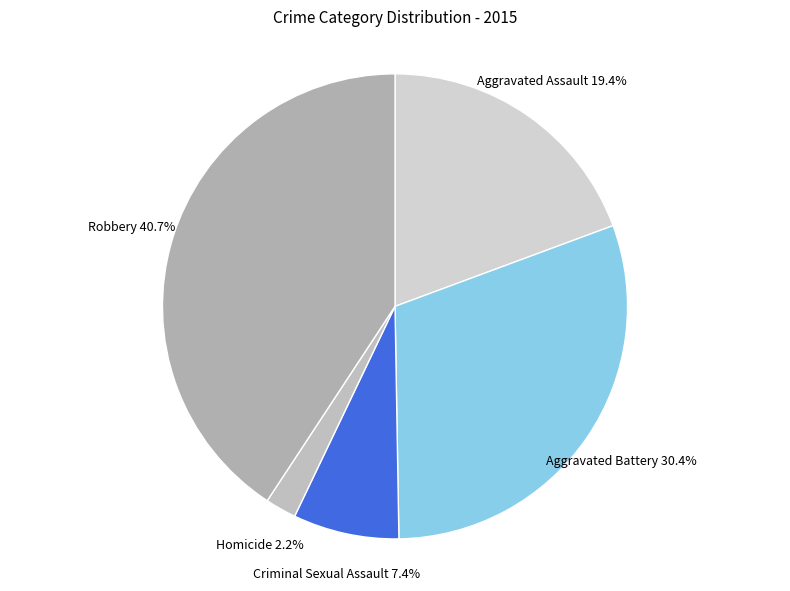

Count the number of slices in the pie.

5